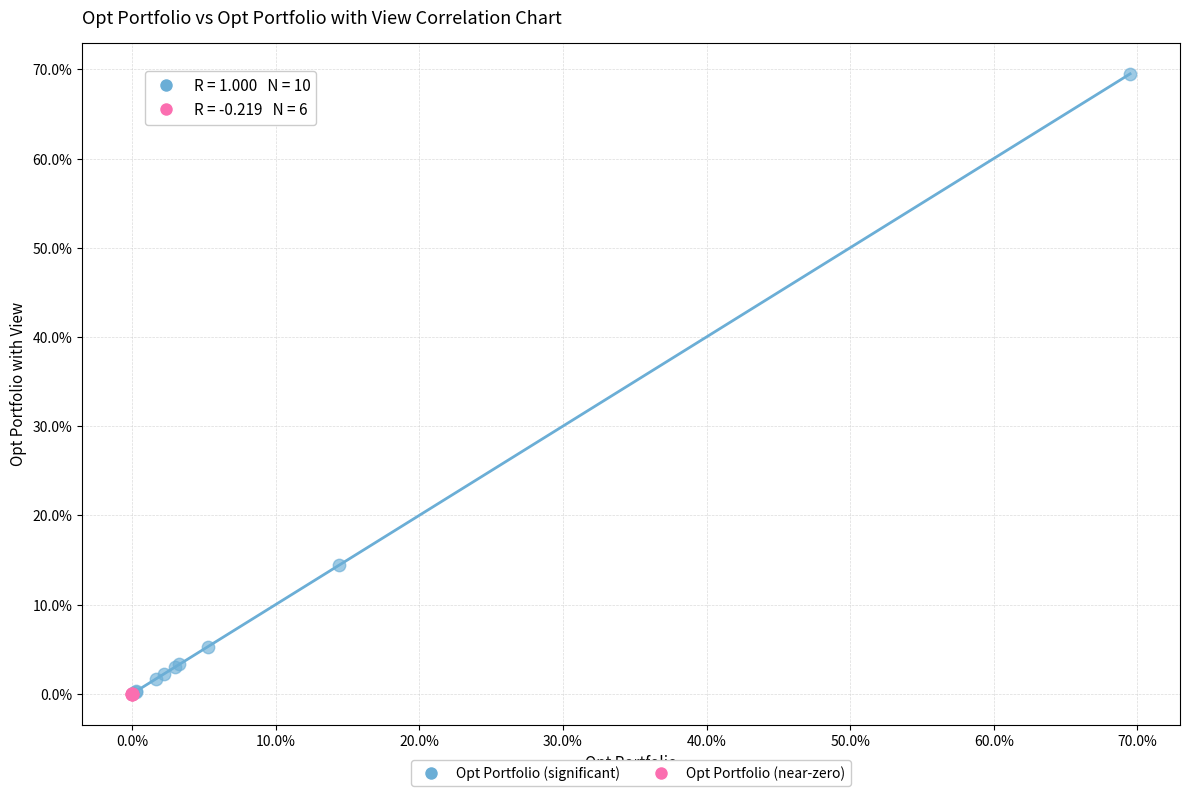

What are all the series names shown in the legend?

Opt Portfolio (significant), Opt Portfolio (near-zero)